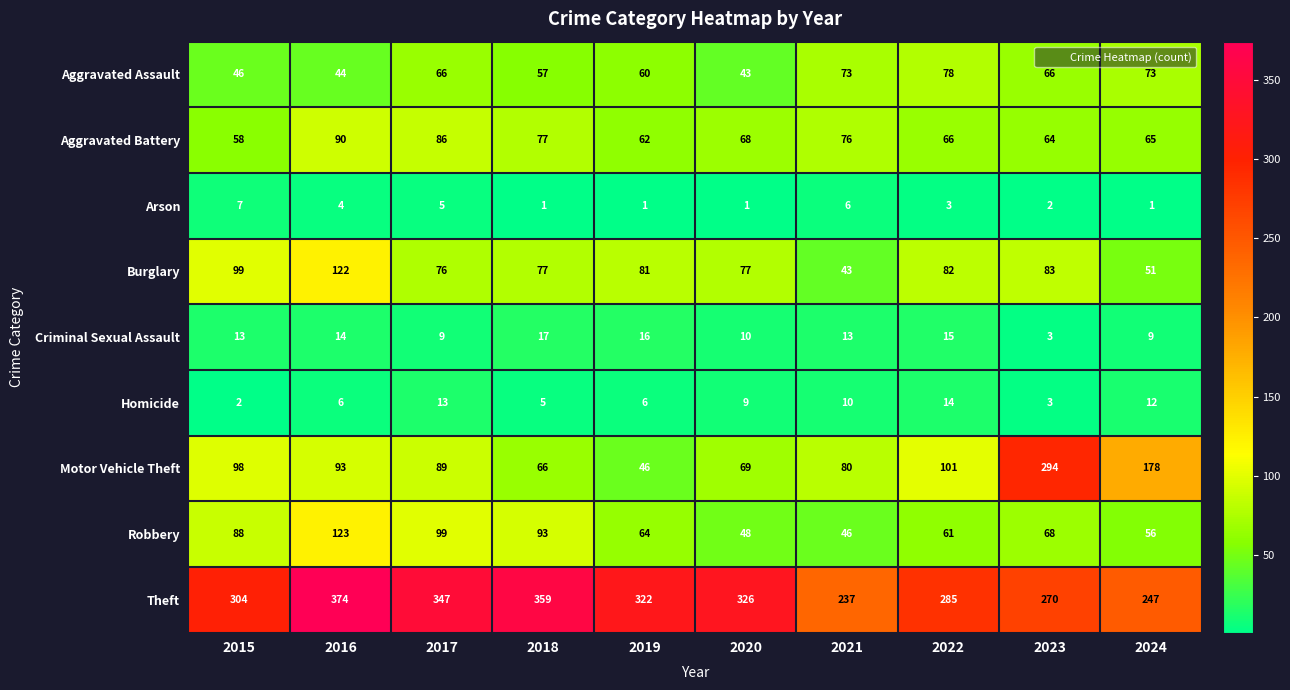

Which series changed the most between 2017 and 2023?

Motor Vehicle Theft